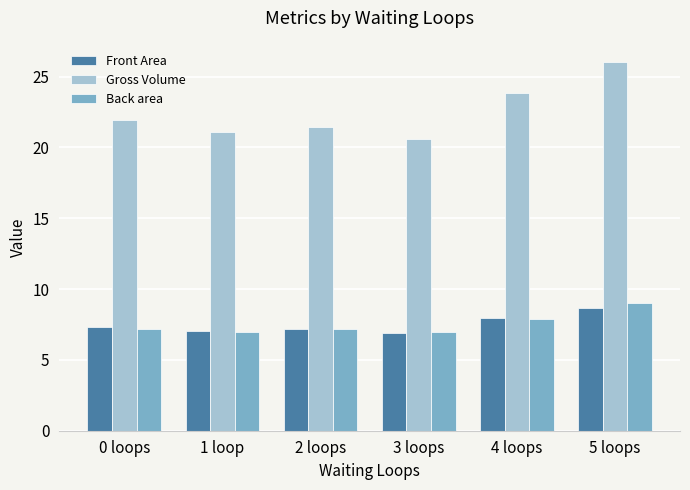

Is it true that Gross Volume equals 21.1 at 1 loop?

True